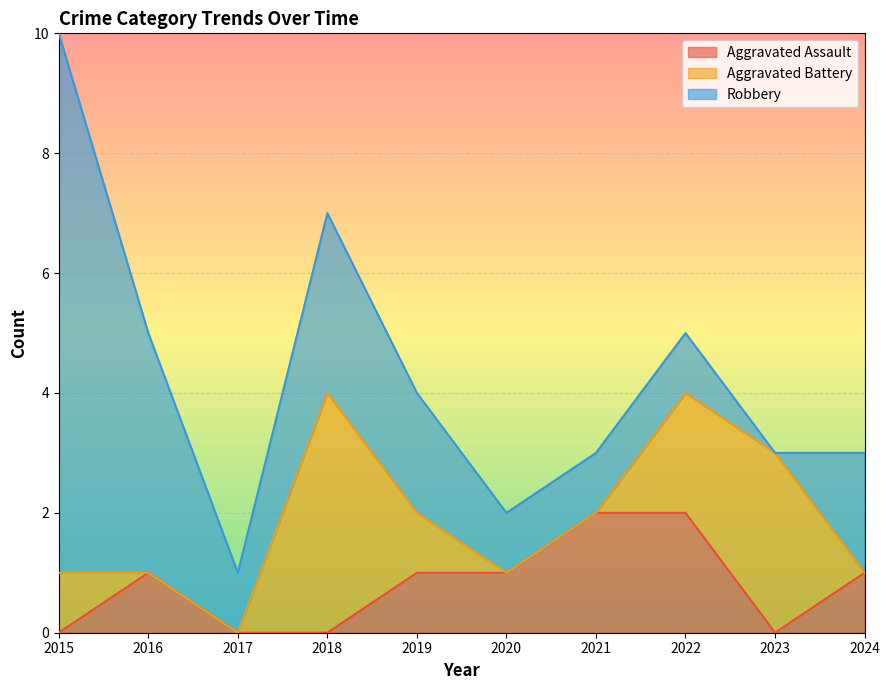

The value of Robbery at 2020 is 1. True or false?

True